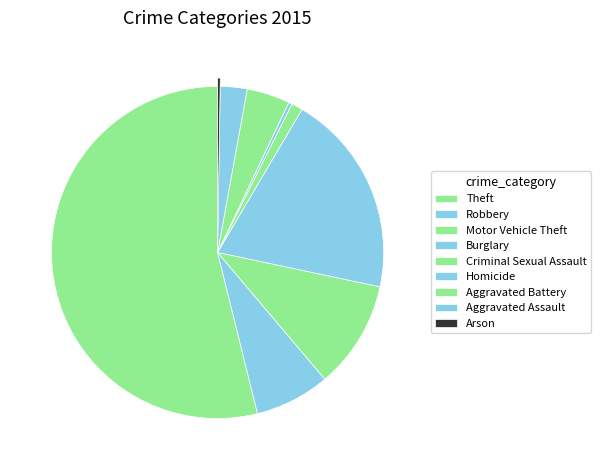

Does any single category account for the majority?

Yes